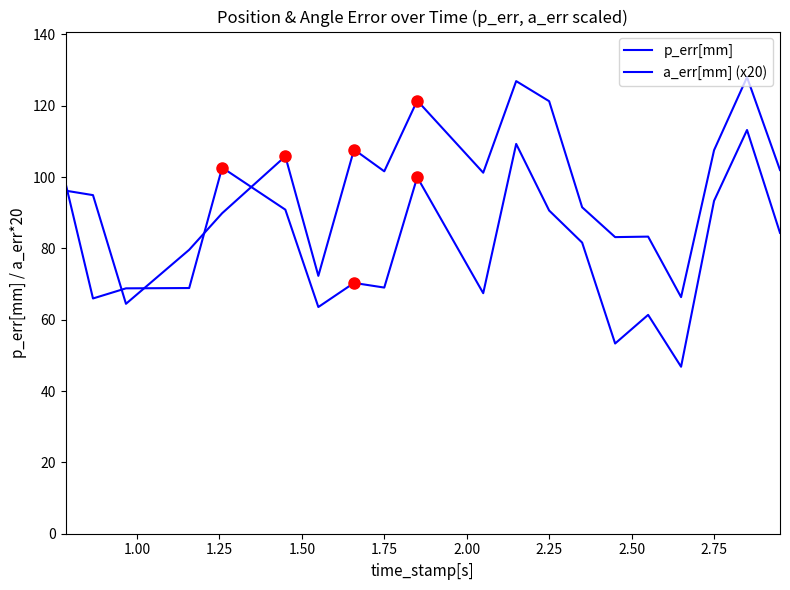

Does the chart display data point markers on the line(s)?

No